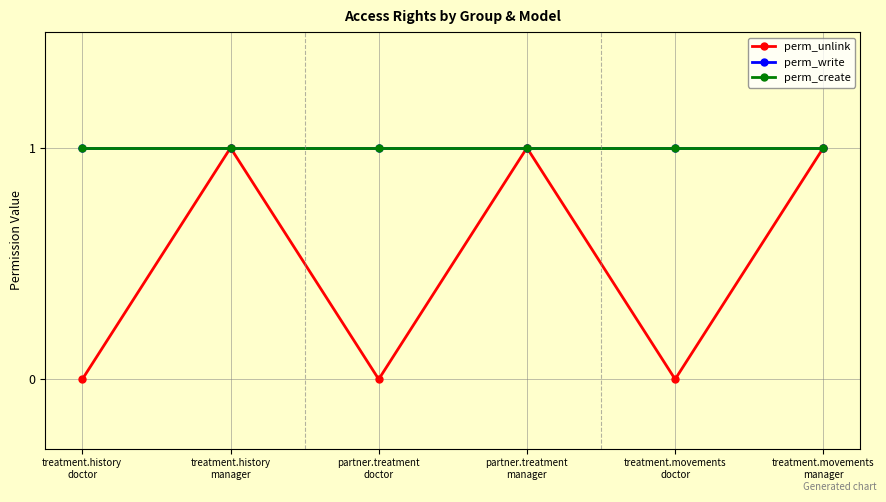

Reading left to right, transcribe all the data shown in this chart.

perm_unlink: treatment.history
doctor=0	treatment.history
manager=1	partner.treatment
doctor=0	partner.treatment
manager=1	treatment.movements
doctor=0	treatment.movements
manager=1
perm_write: treatment.history
doctor=1	treatment.history
manager=1	partner.treatment
doctor=1	partner.treatment
manager=1	treatment.movements
doctor=1	treatment.movements
manager=1
perm_create: treatment.history
doctor=1	treatment.history
manager=1	partner.treatment
doctor=1	partner.treatment
manager=1	treatment.movements
doctor=1	treatment.movements
manager=1